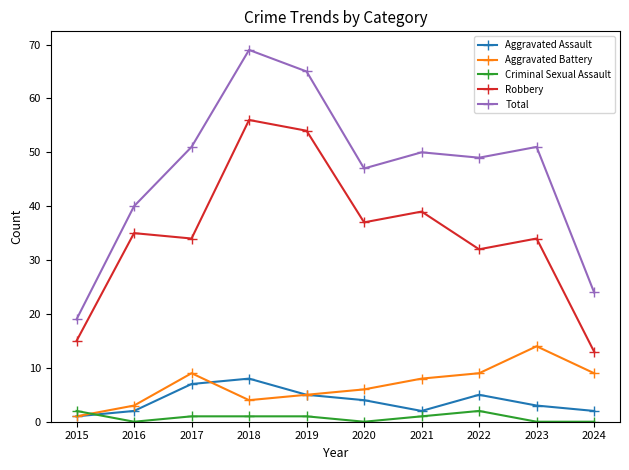

What are all the series names shown in the legend?

Aggravated Assault, Aggravated Battery, Criminal Sexual Assault, Robbery, Total